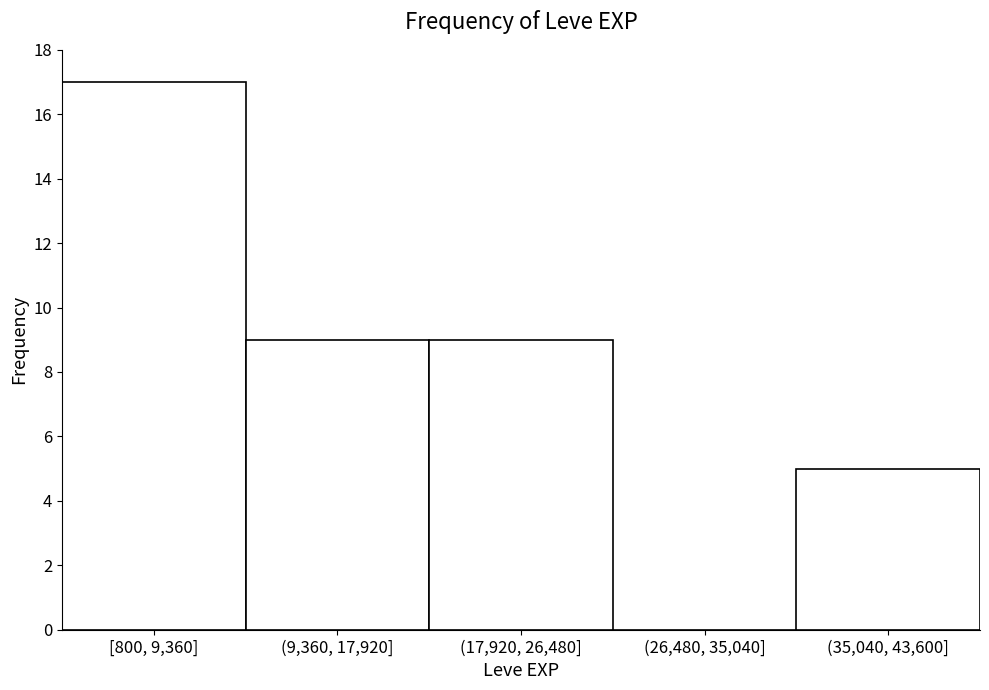

Reading left to right, what are all the values shown in this chart?

[800, 9,360]=17	(9,360, 17,920]=9	(17,920, 26,480]=9	(26,480, 35,040]=0	(35,040, 43,600]=5